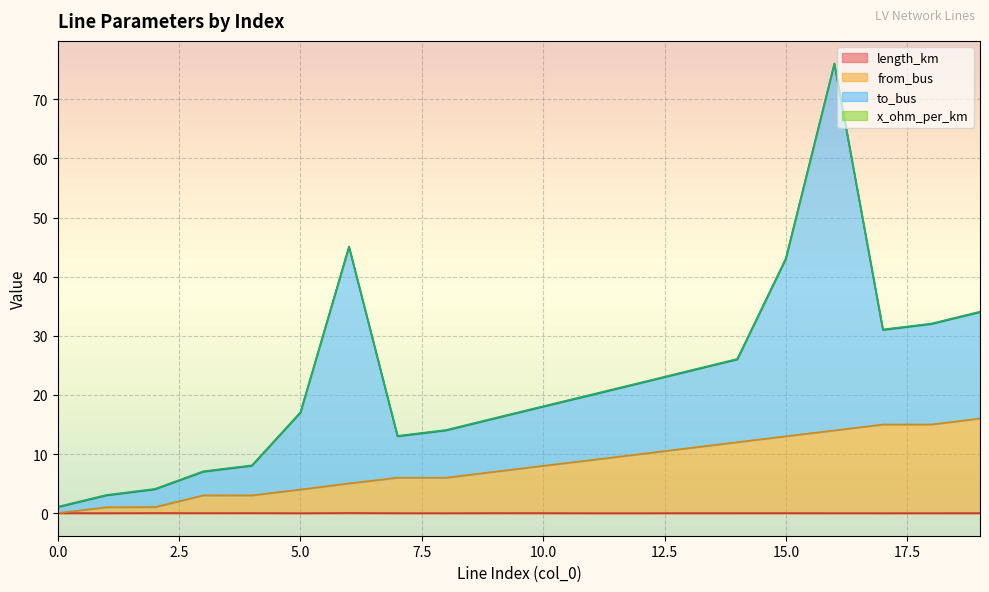

True or false: from_bus has more than 1 points higher than both neighbors.

False